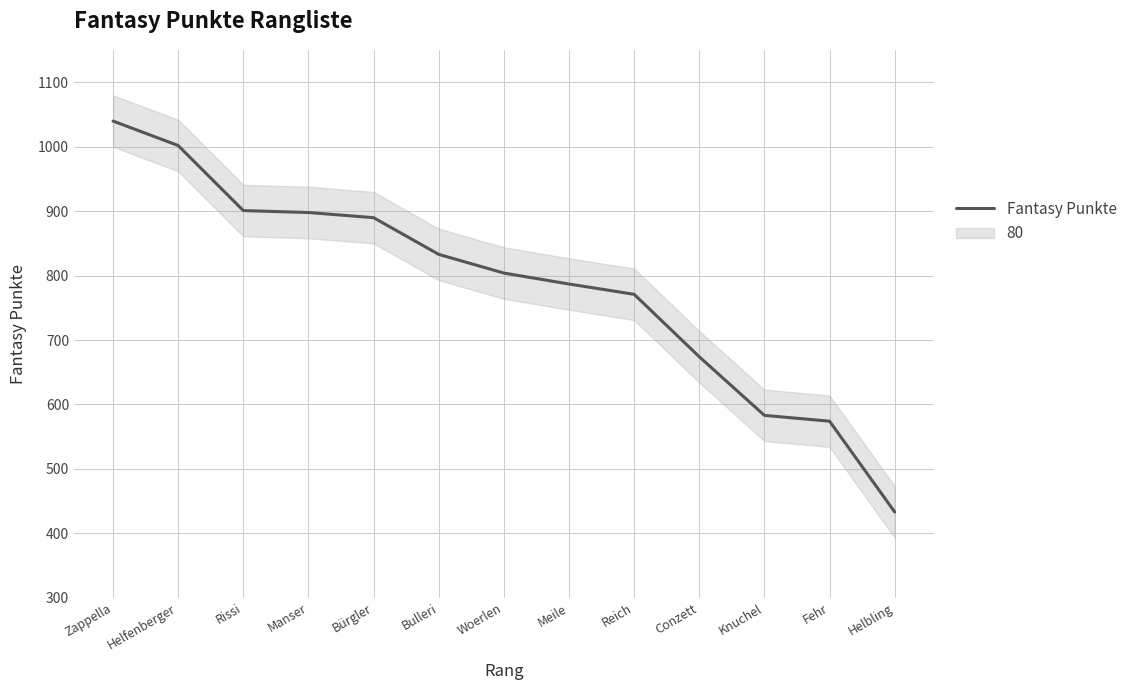

Reading left to right, list all the values displayed in this chart.

1040	1002	901	898	890	833	804	787	771	674	583	574	433